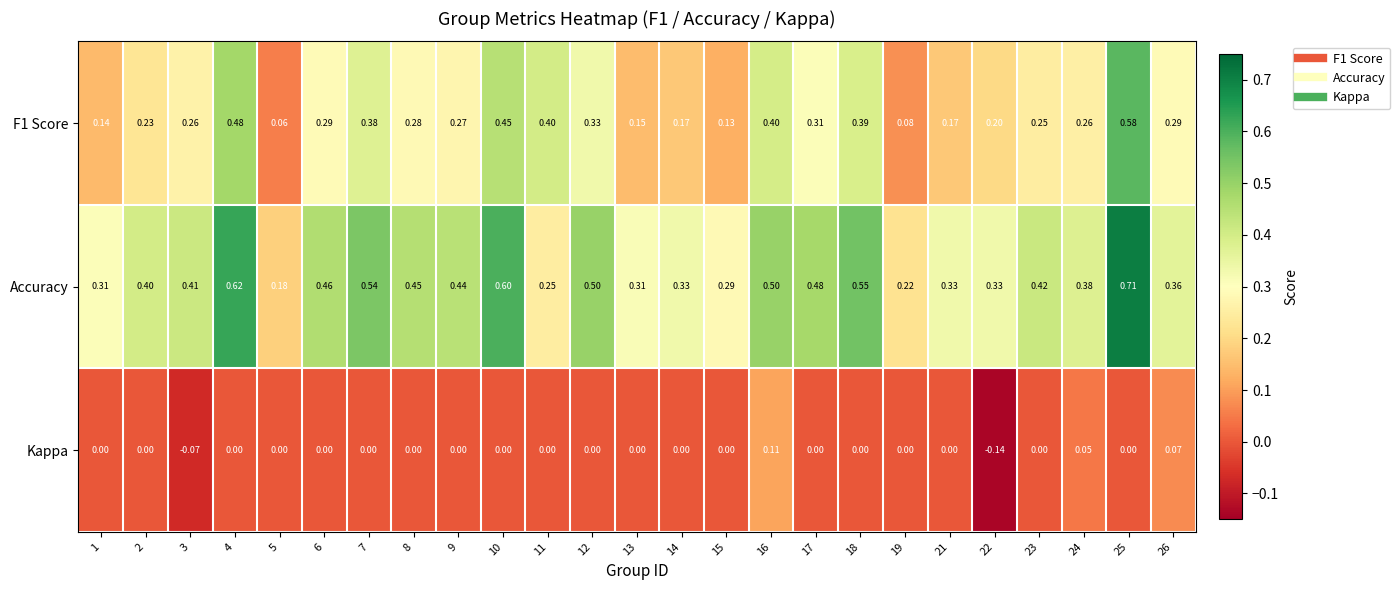

What is the total value across all series at 10?

1.1